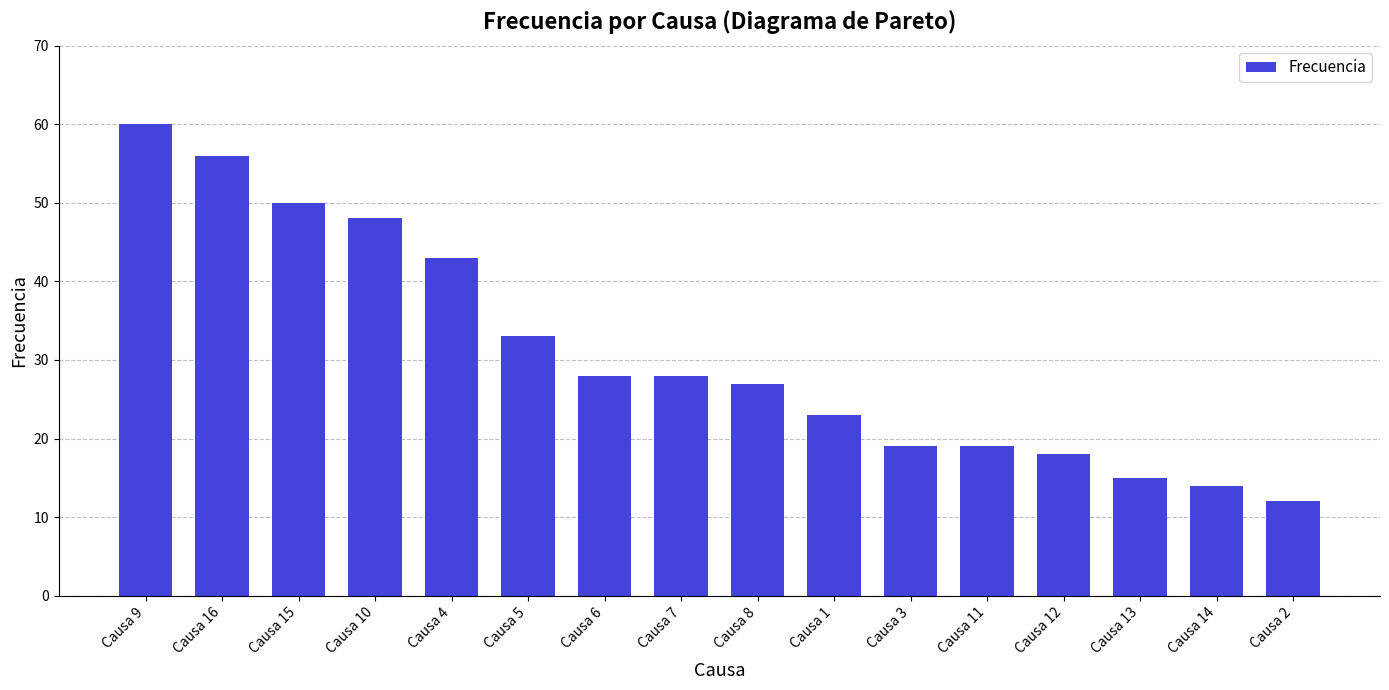

What position from the left is Causa 5?

6